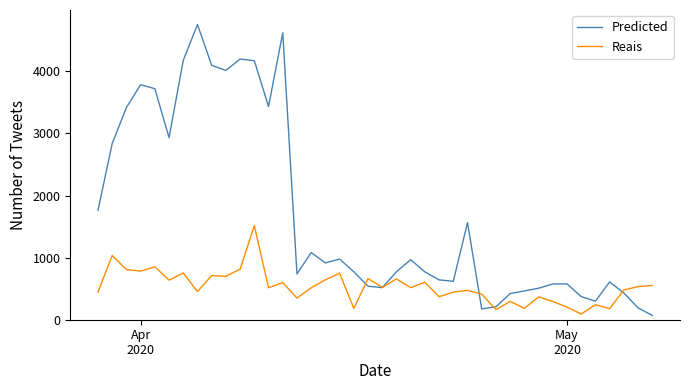

True or false: Reais and Predicted intersect in this chart.

True